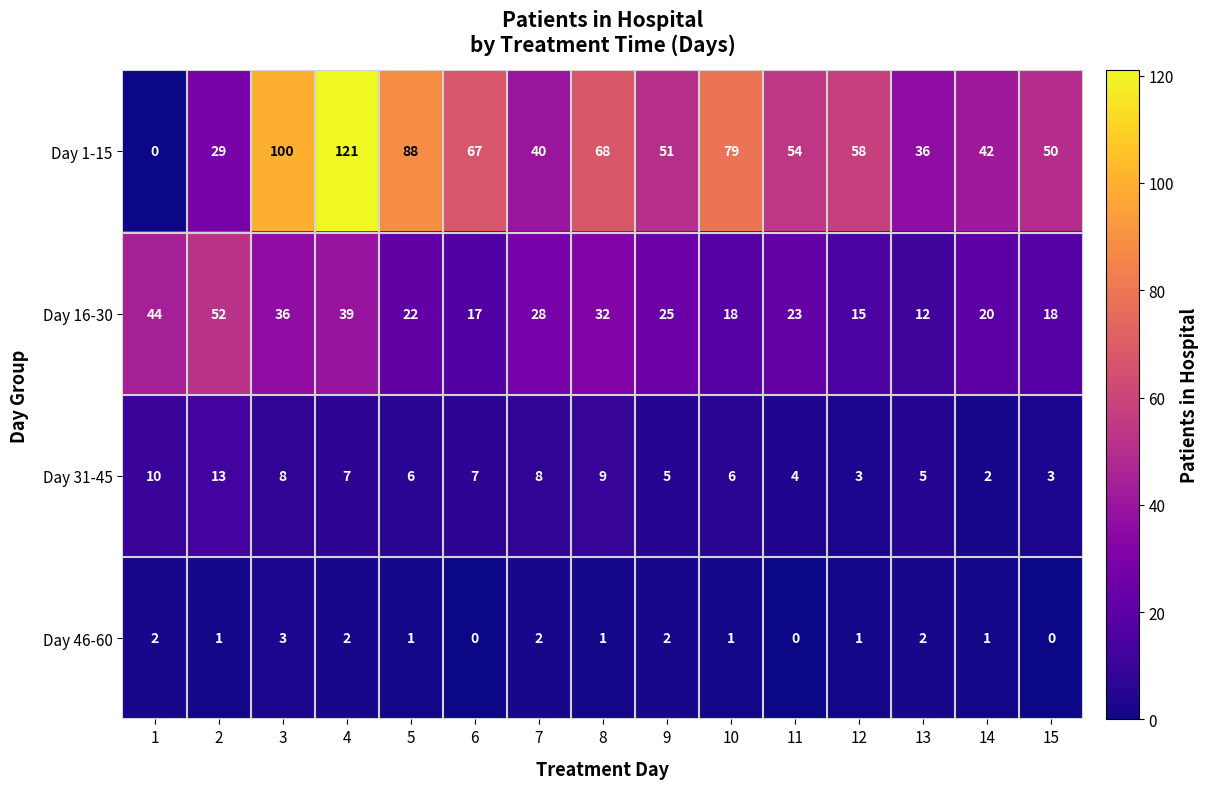

The Day 31-45 series shows 6 at 2. True or false?

False